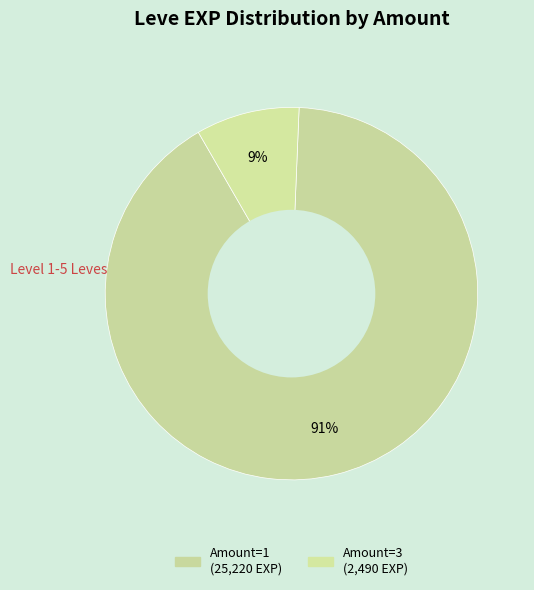

How many slices are in this pie chart?

2